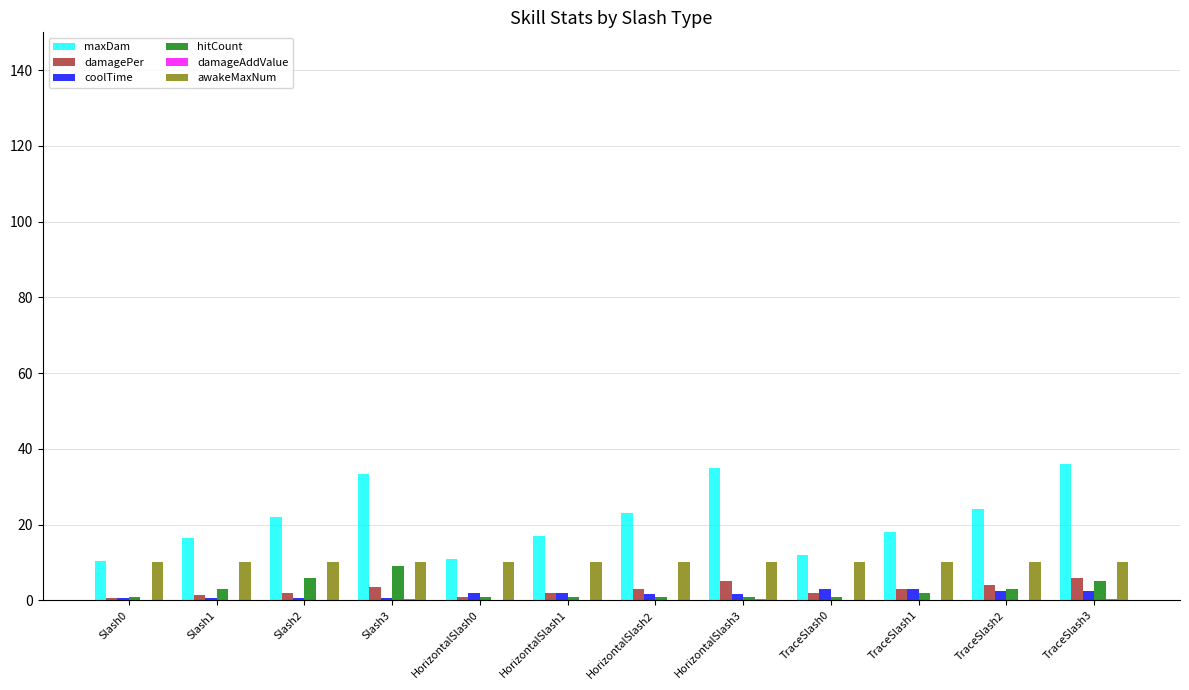

Which series has the largest total across all categories?

maxDam